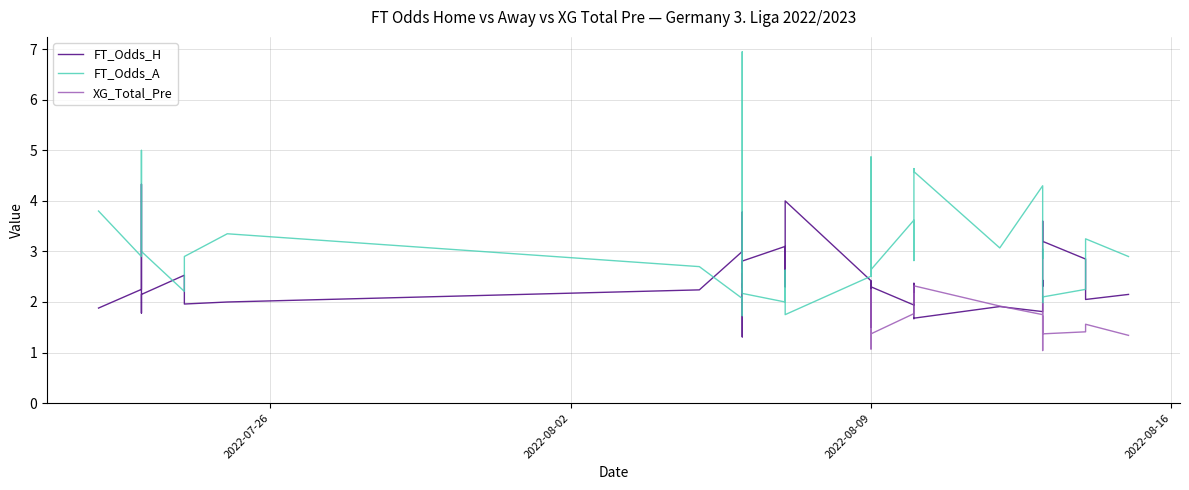

Does the chart have visible grid lines?

Yes